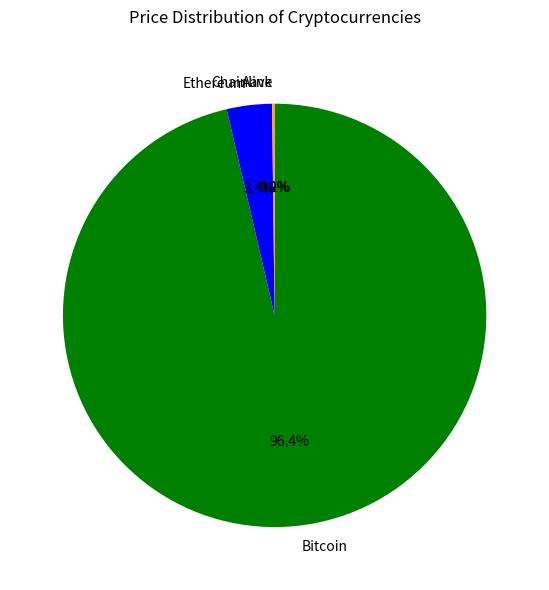

What portion of the pie excludes Ethereum?

96.6%